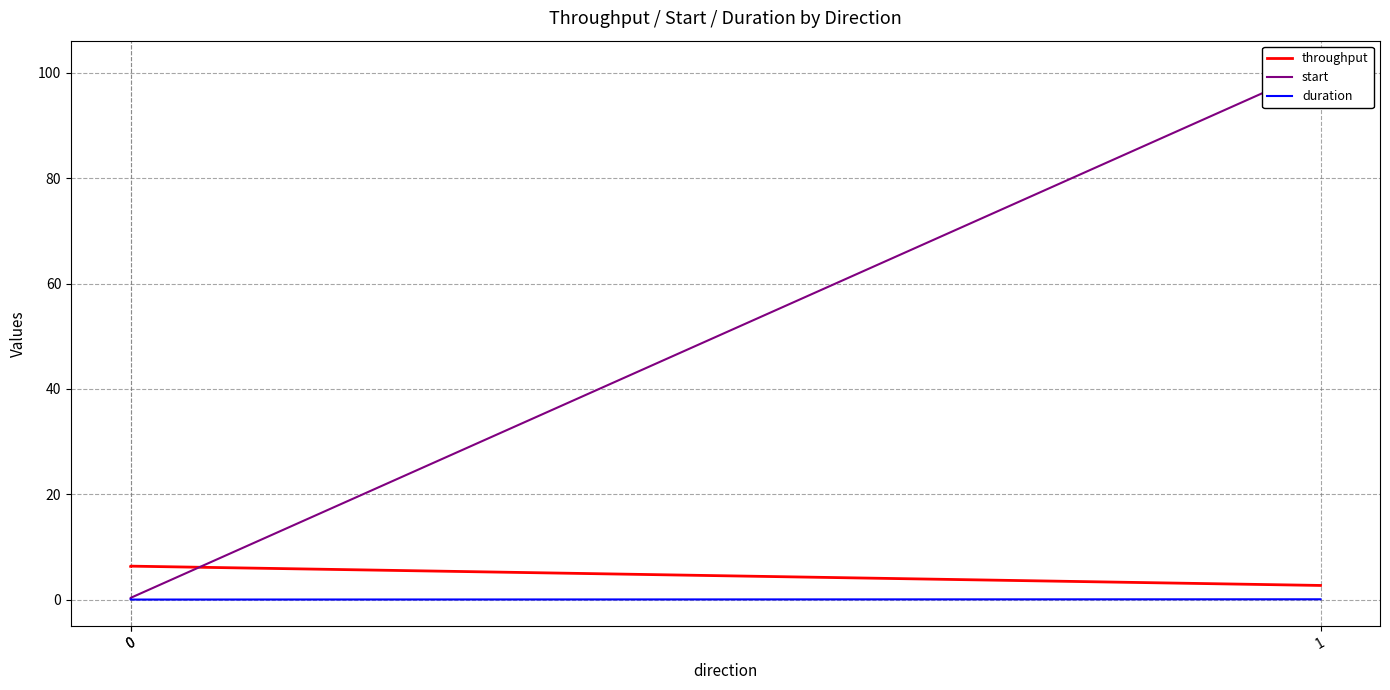

What is the difference between the throughput values at 0 and 1?

3.7